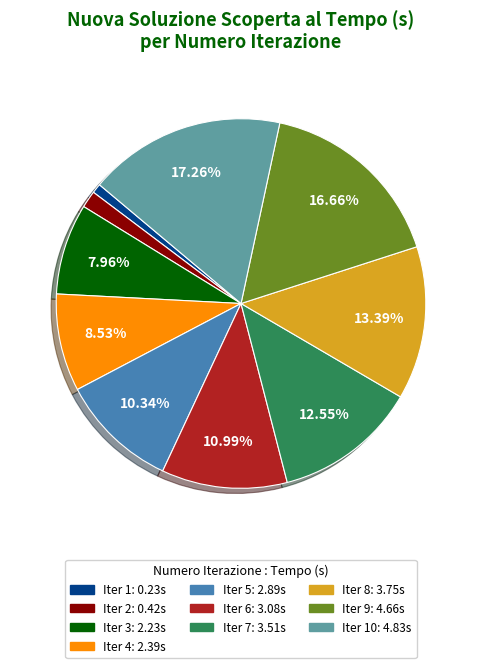

Is there a majority slice in this chart?

No